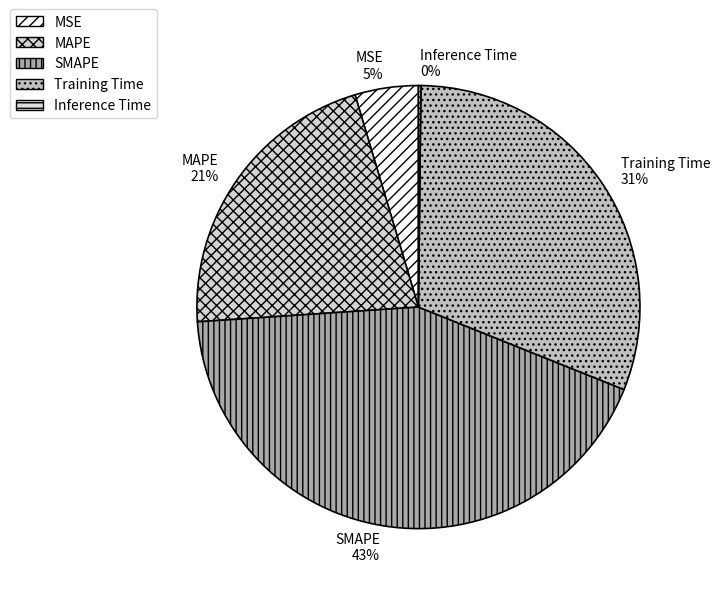

Does any single category account for the majority?

No